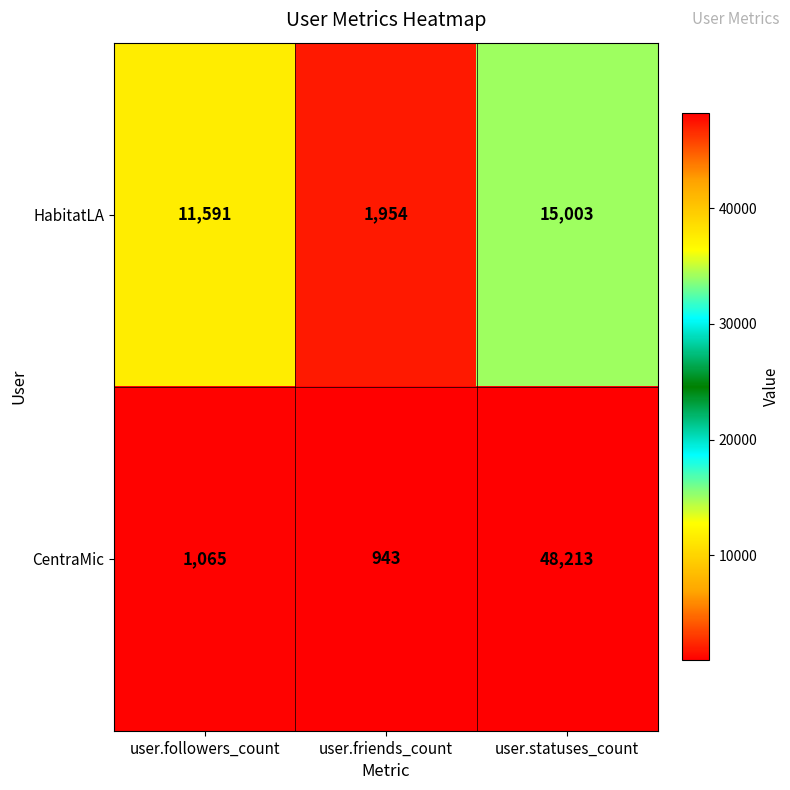

At which category does the chart reach its peak across all series?

user.statuses_count